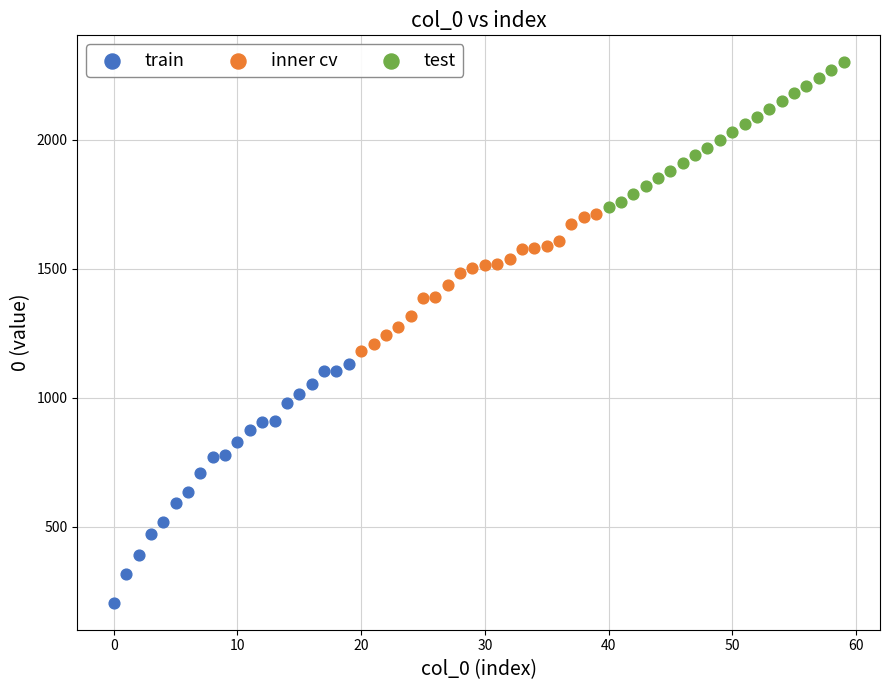

Which series contains the highest Y value?

test